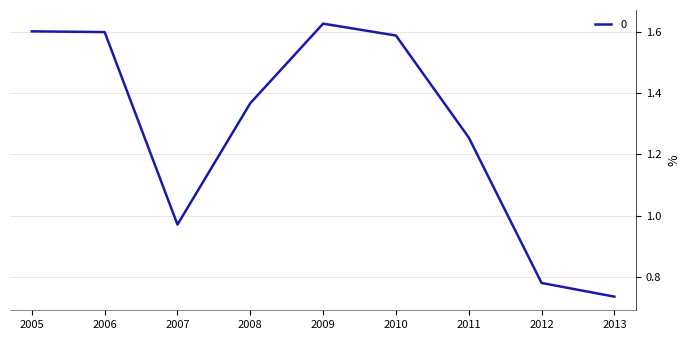

What is the difference between the values at 2005 and 2013?

0.9